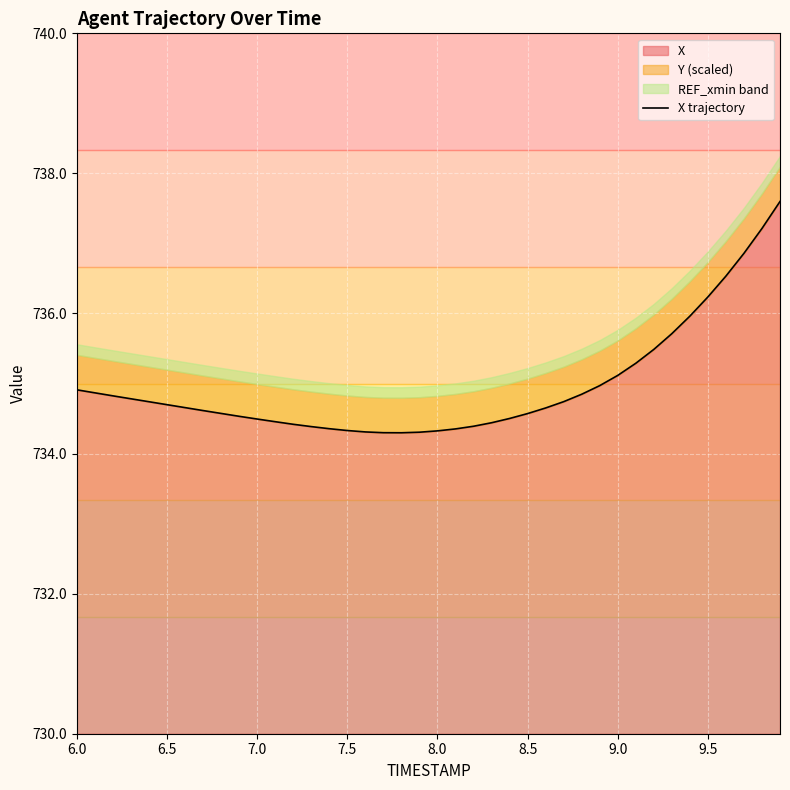

What is the maximum value for X?

737.6